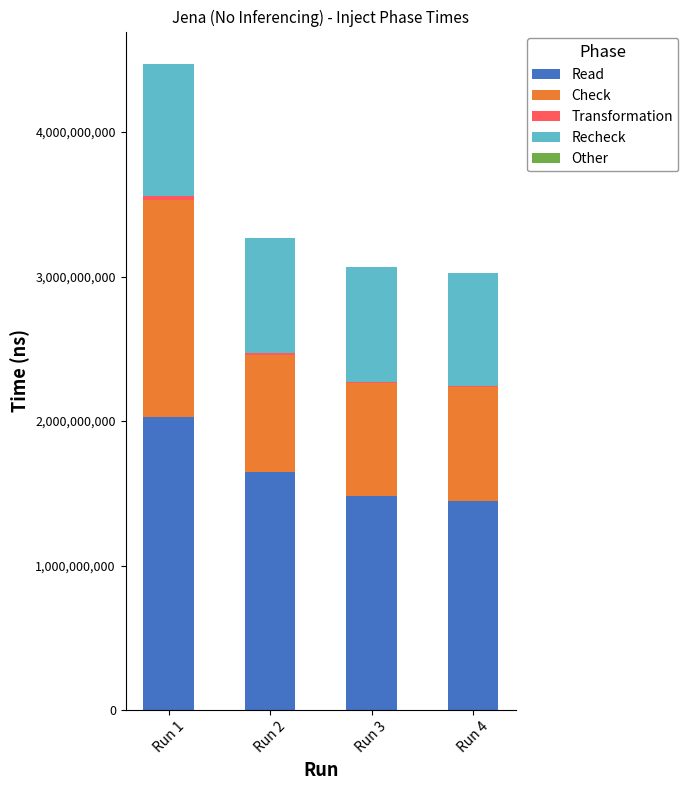

At which category is the sum across all series the highest?

Run 1